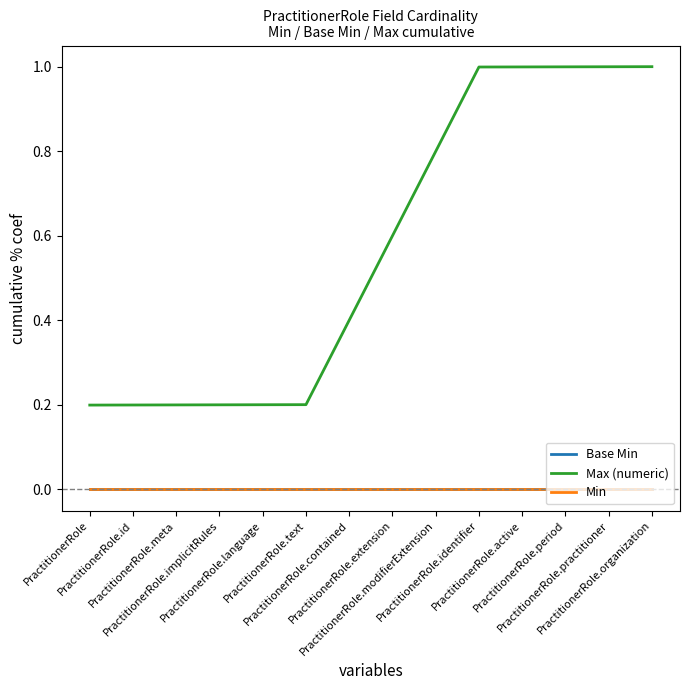

Does the chart display data point markers on the line(s)?

No